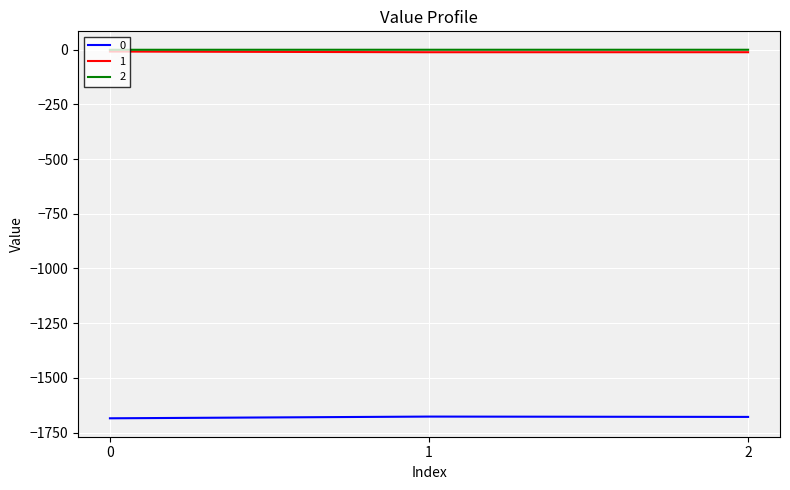

What is the difference between the second highest and minimum values in the 2 series?

0.1